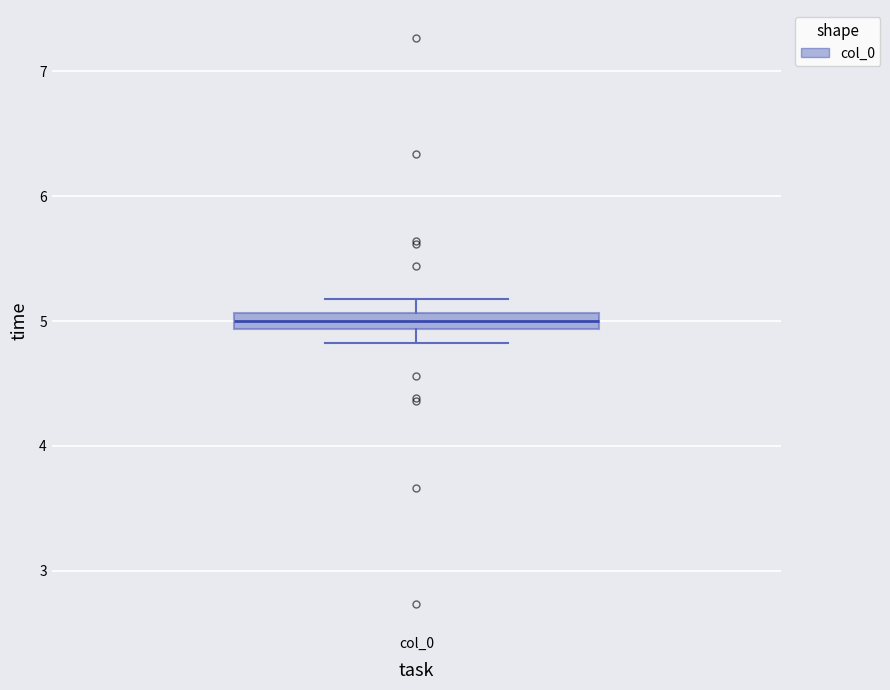

Where does the upper whisker of the box for col_0 end on the y-axis? The values are not printed on the chart, so give them approximately, as read against the axis.

5.2